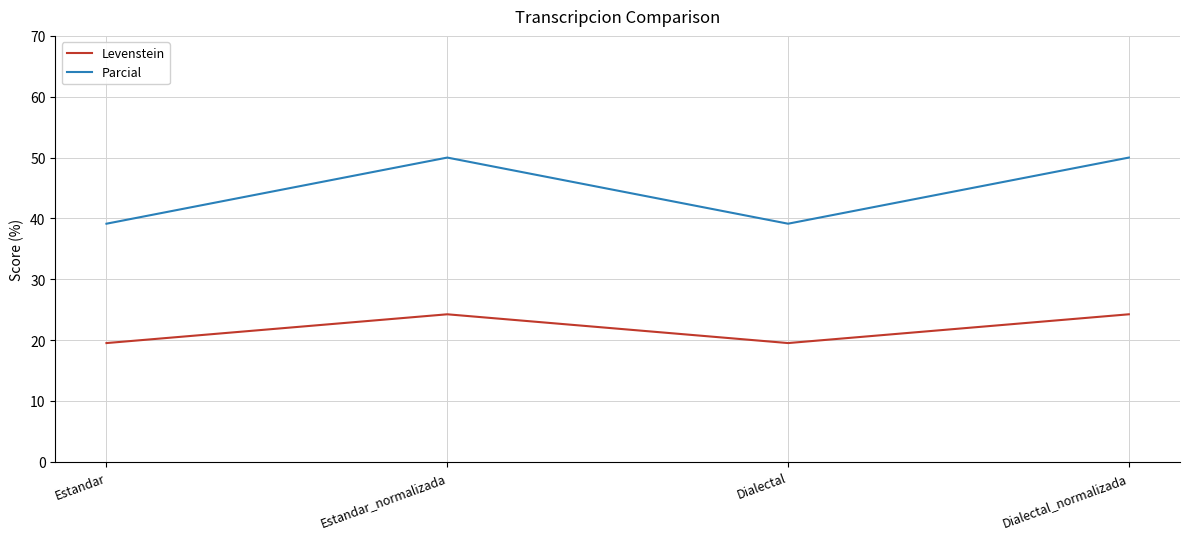

What is the maximum value for Parcial?

50.0